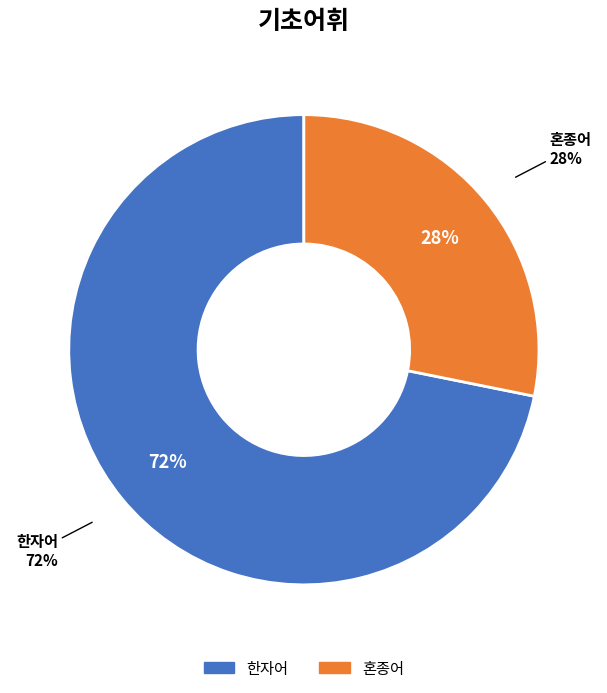

Which category has the smallest portion of the pie?

혼종어